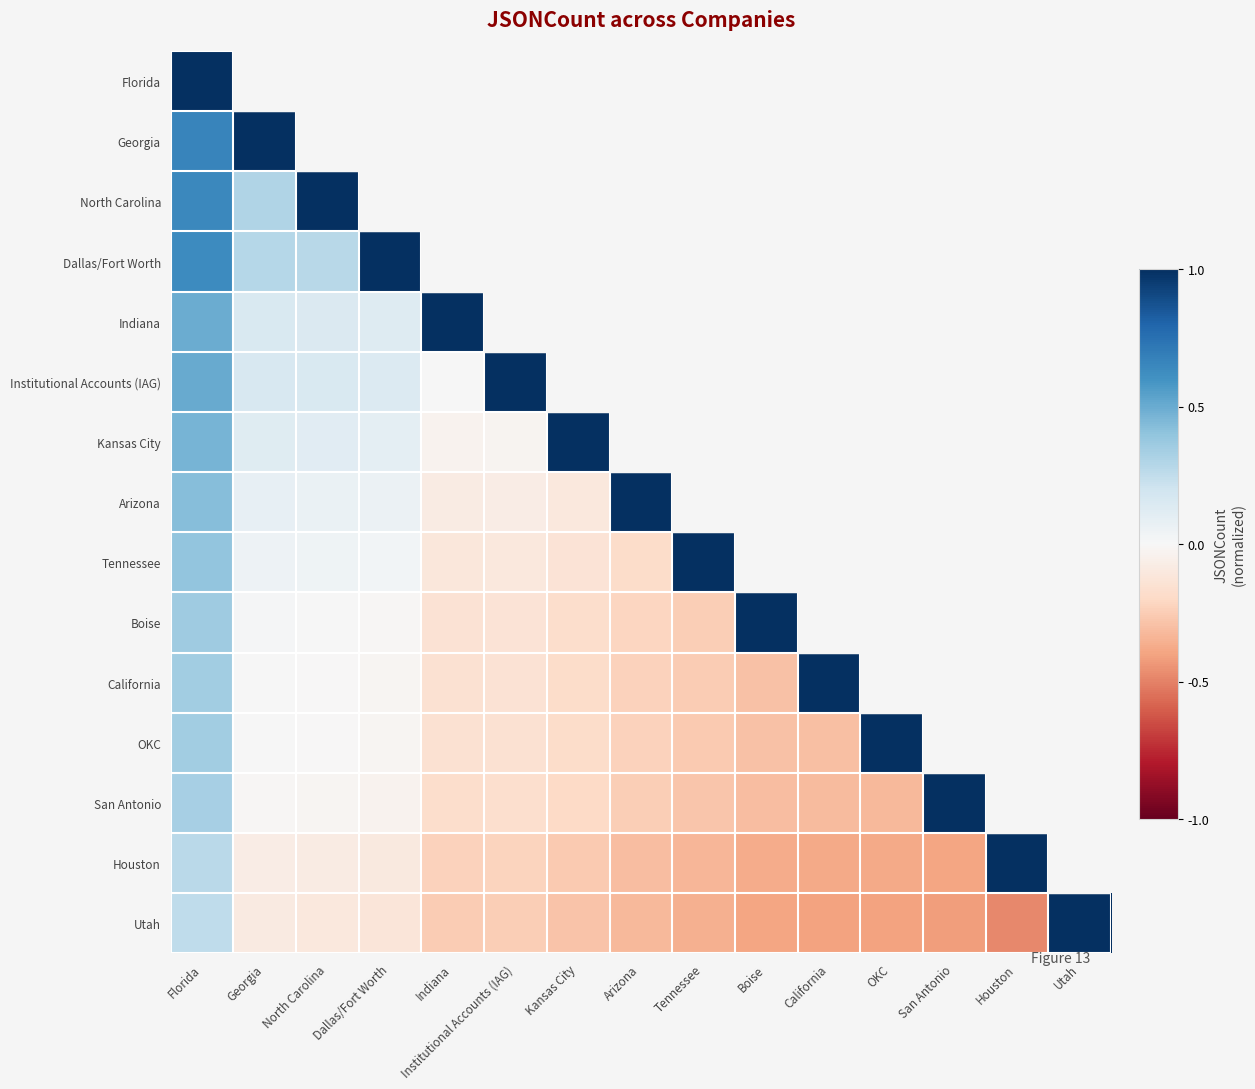

How many data points in California are above 0?

3